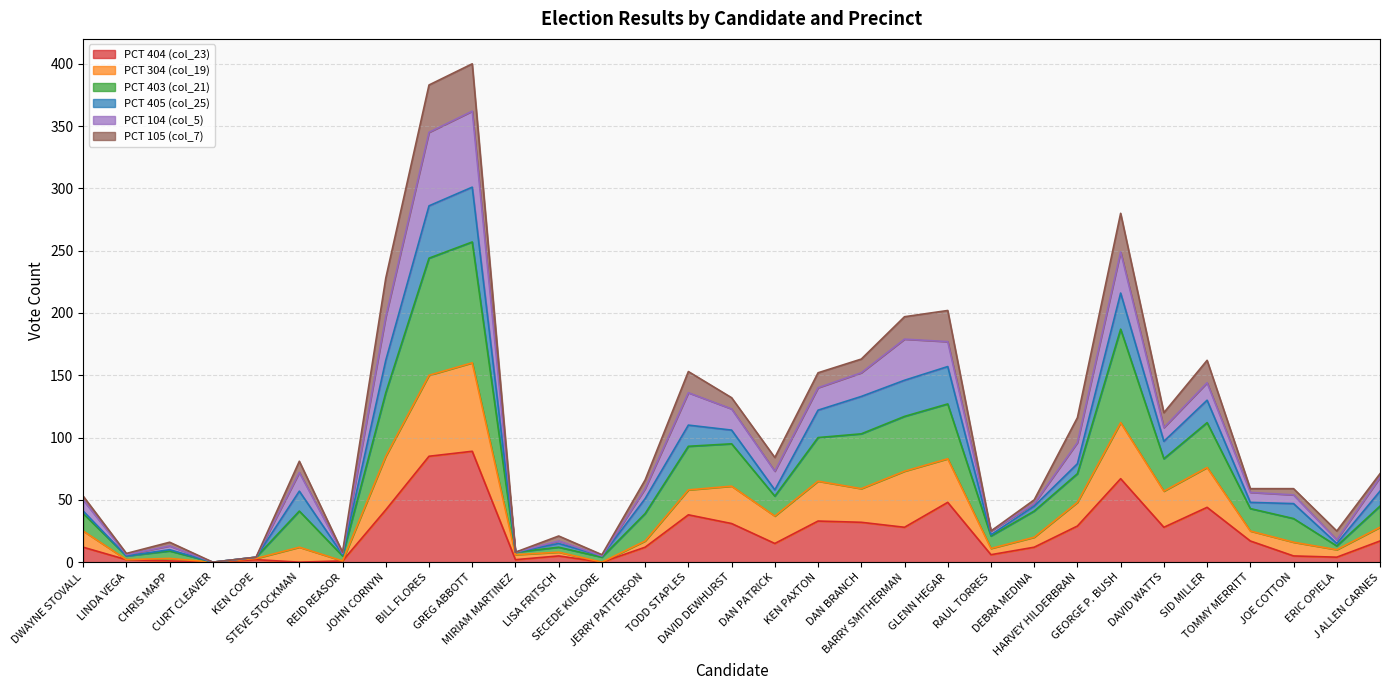

How many lines are shown in the chart?

6